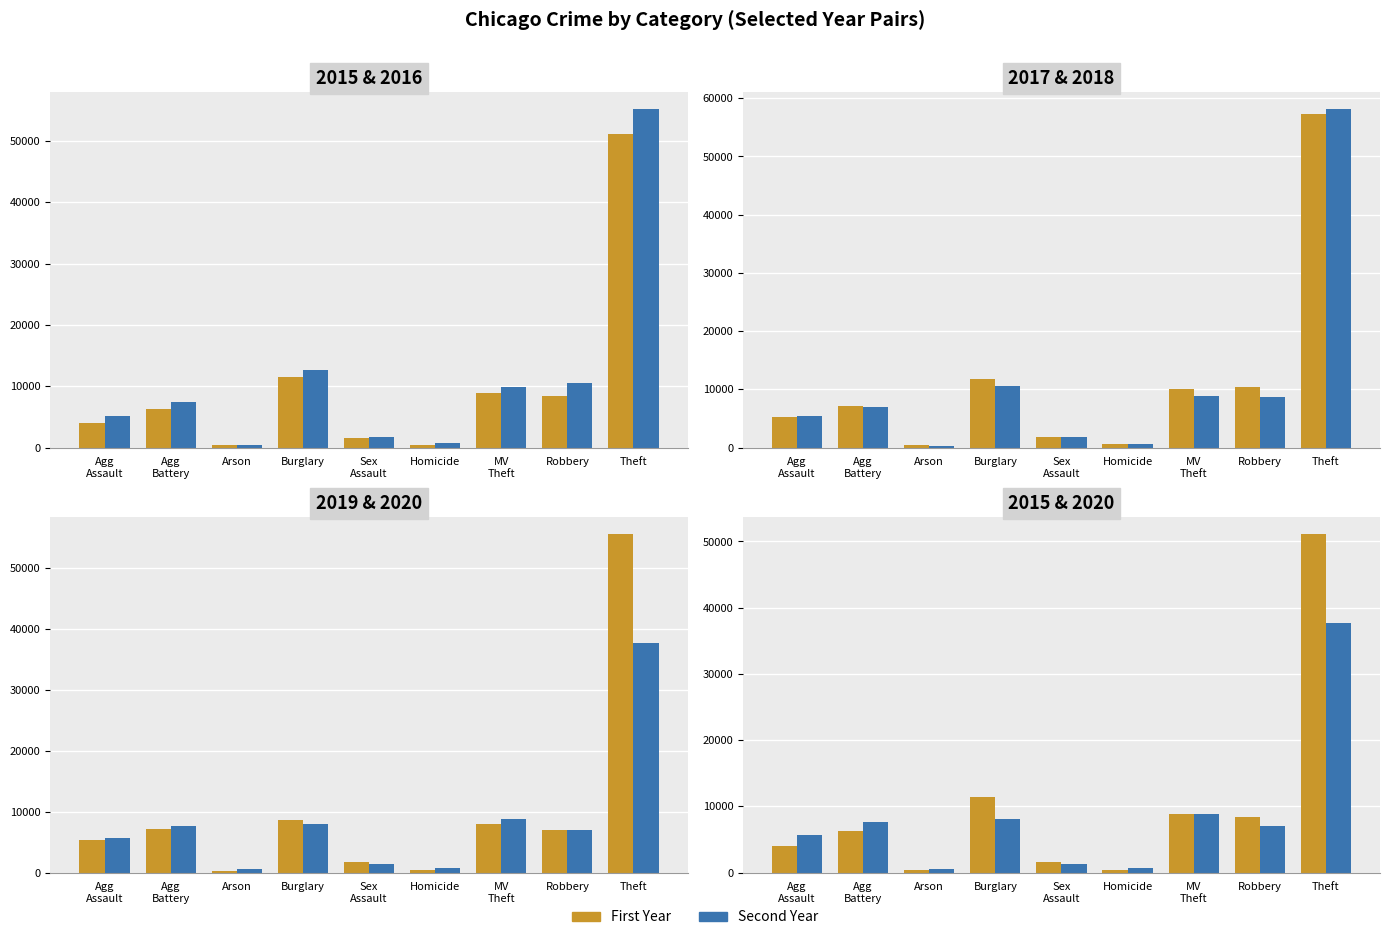

Reading left to right, list all the values displayed in this chart.

2015: Agg
Assault=4027	Agg
Battery=6332	Arson=406	Burglary=11469	Sex
Assault=1557	Homicide=447	MV
Theft=8898	Robbery=8354	Theft=51097
2016: Agg
Assault=5190	Agg
Battery=7415	Arson=467	Burglary=12573	Sex
Assault=1702	Homicide=709	MV
Theft=9898	Robbery=10536	Theft=55178
2017: Agg
Assault=5254	Agg
Battery=7145	Arson=403	Burglary=11718	Sex
Assault=1811	Homicide=621	MV
Theft=10053	Robbery=10485	Theft=57380
2018: Agg
Assault=5418	Agg
Battery=7017	Arson=333	Burglary=10501	Sex
Assault=1839	Homicide=534	MV
Theft=8804	Robbery=8627	Theft=58125
2019: Agg
Assault=5271	Agg
Battery=7087	Arson=327	Burglary=8573	Sex
Assault=1741	Homicide=459	MV
Theft=8027	Robbery=7041	Theft=55532
2020: Agg
Assault=5681	Agg
Battery=7645	Arson=527	Burglary=8043	Sex
Assault=1347	Homicide=712	MV
Theft=8784	Robbery=7059	Theft=37624